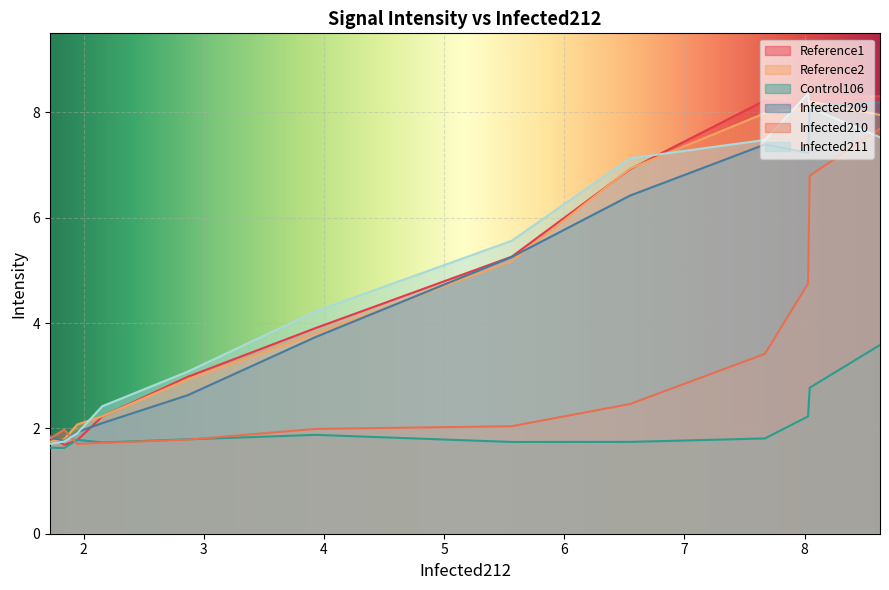

What are all the series names shown in the legend?

Reference1, Reference2, Control106, Infected209, Infected210, Infected211